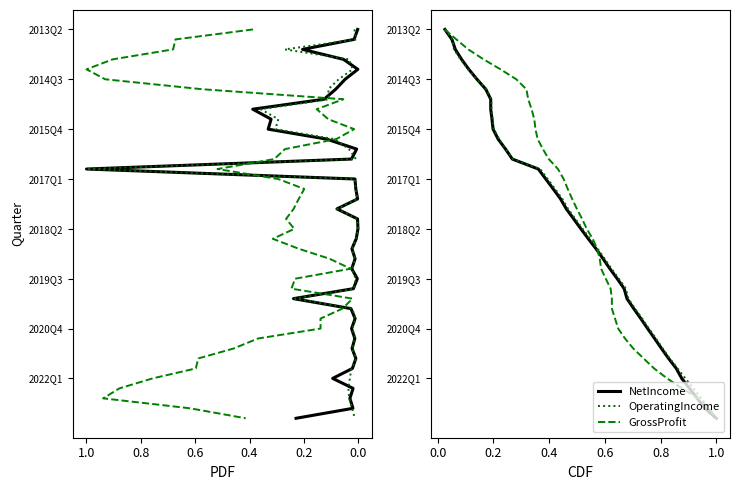

Does the chart display data point markers on the line(s)?

No